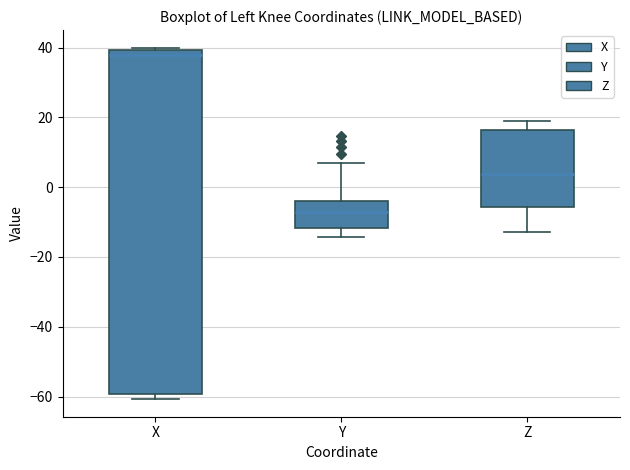

Which box's median line is the highest?

X